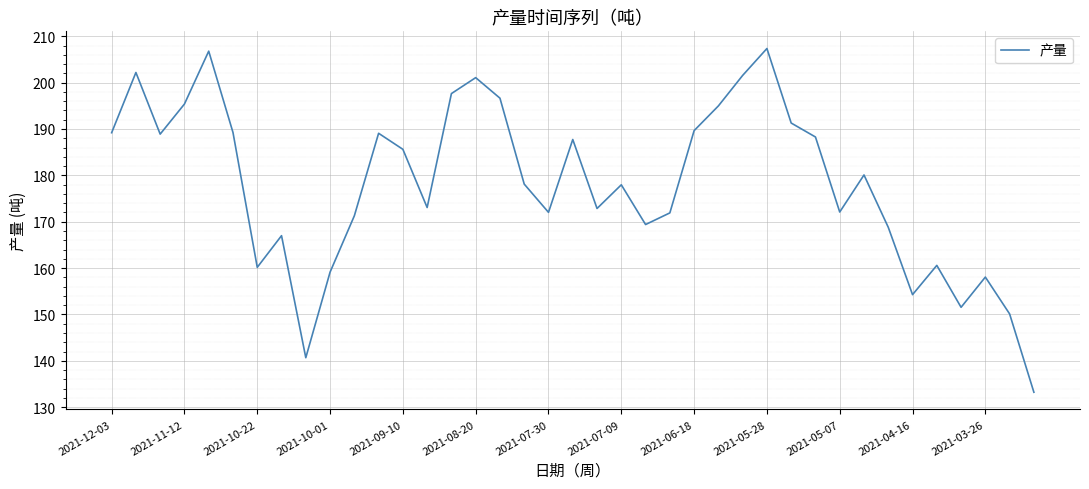

What is the minimum value shown in the chart?

133.2